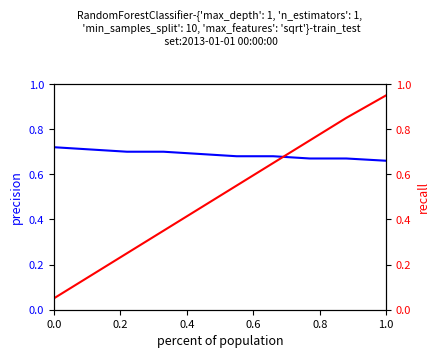

Which series has the largest total across all categories?

precision